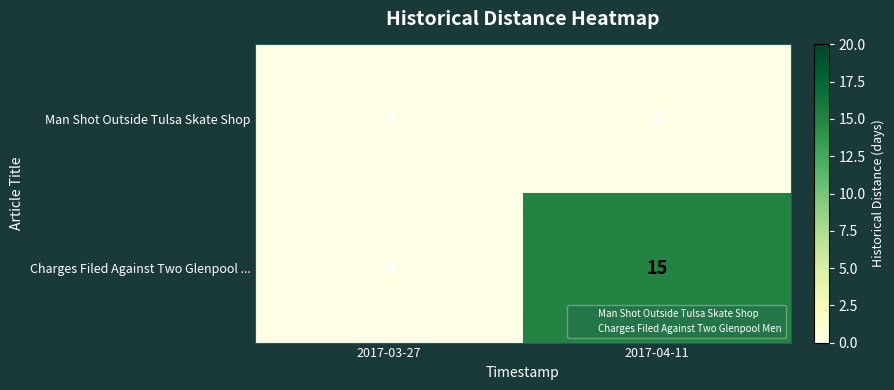

What is the sum of all Charges Filed Against Two Glenpool ... values?

15